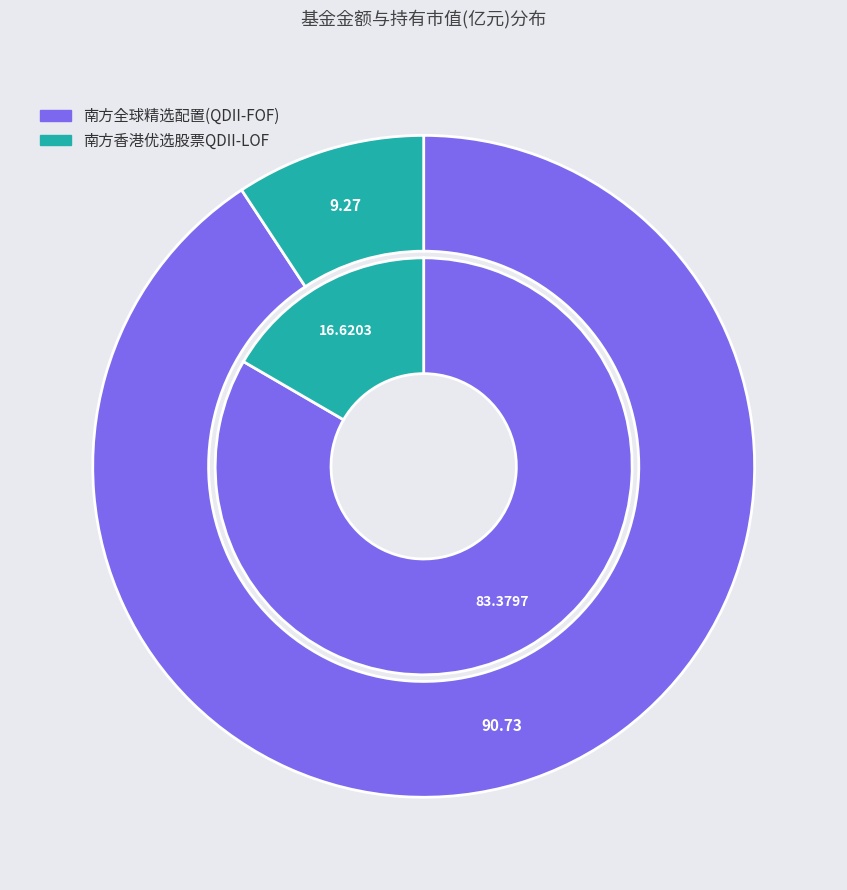

What is the ratio of the value at 南方香港优选股票QDII-LOF to the value at 南方全球精选配置(QDII-FOF)?

0.1